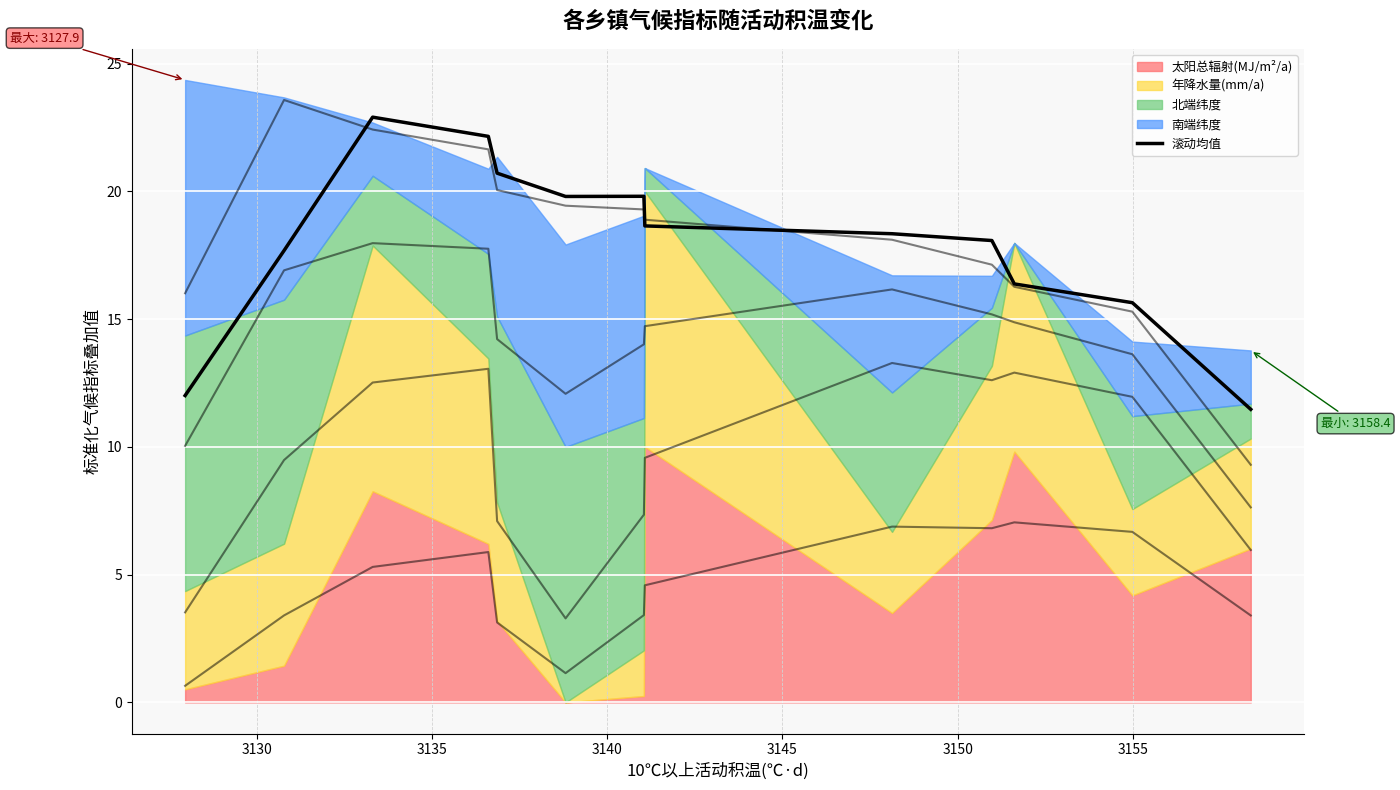

What is the difference between the maximum and minimum values?

11.4